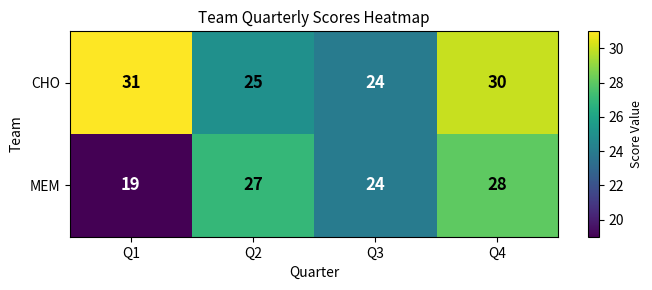

The CHO series shows 41 at Q4. True or false?

False